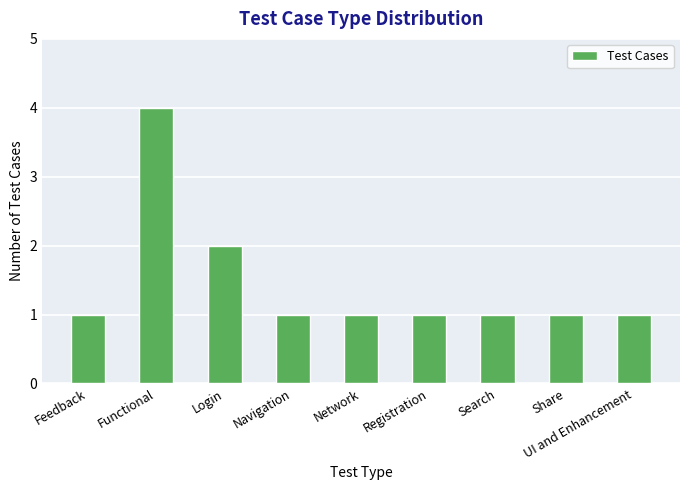

Does the chart contain any negative values?

No